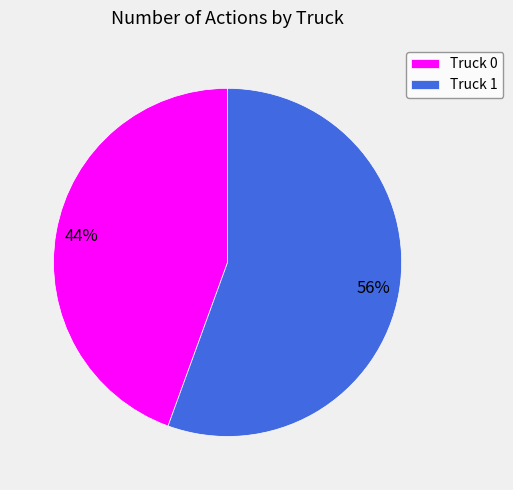

What percentage is the Truck 1 slice, to the nearest percent?

56%